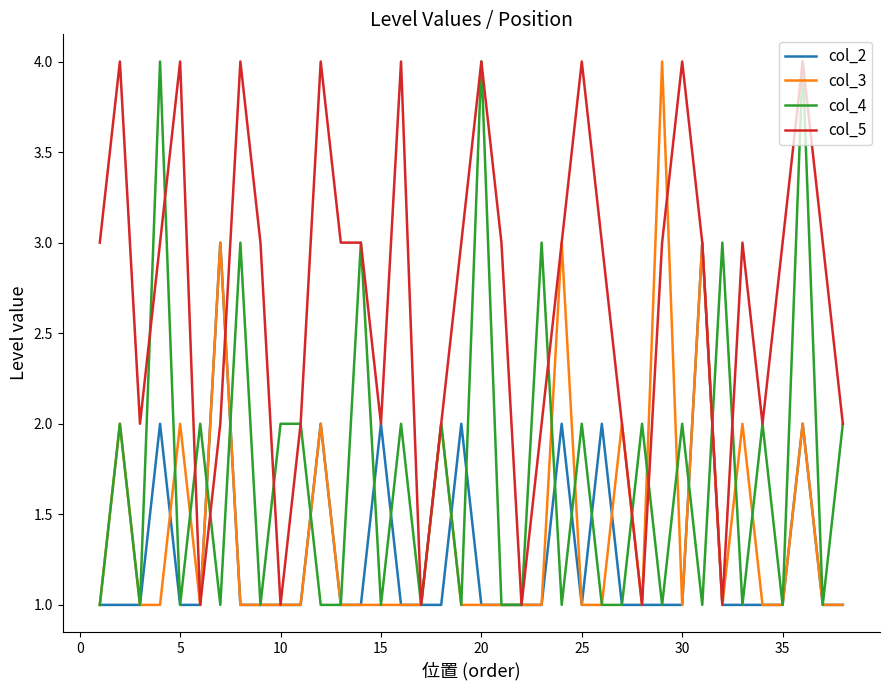

Which series has the largest total across all categories?

col_5